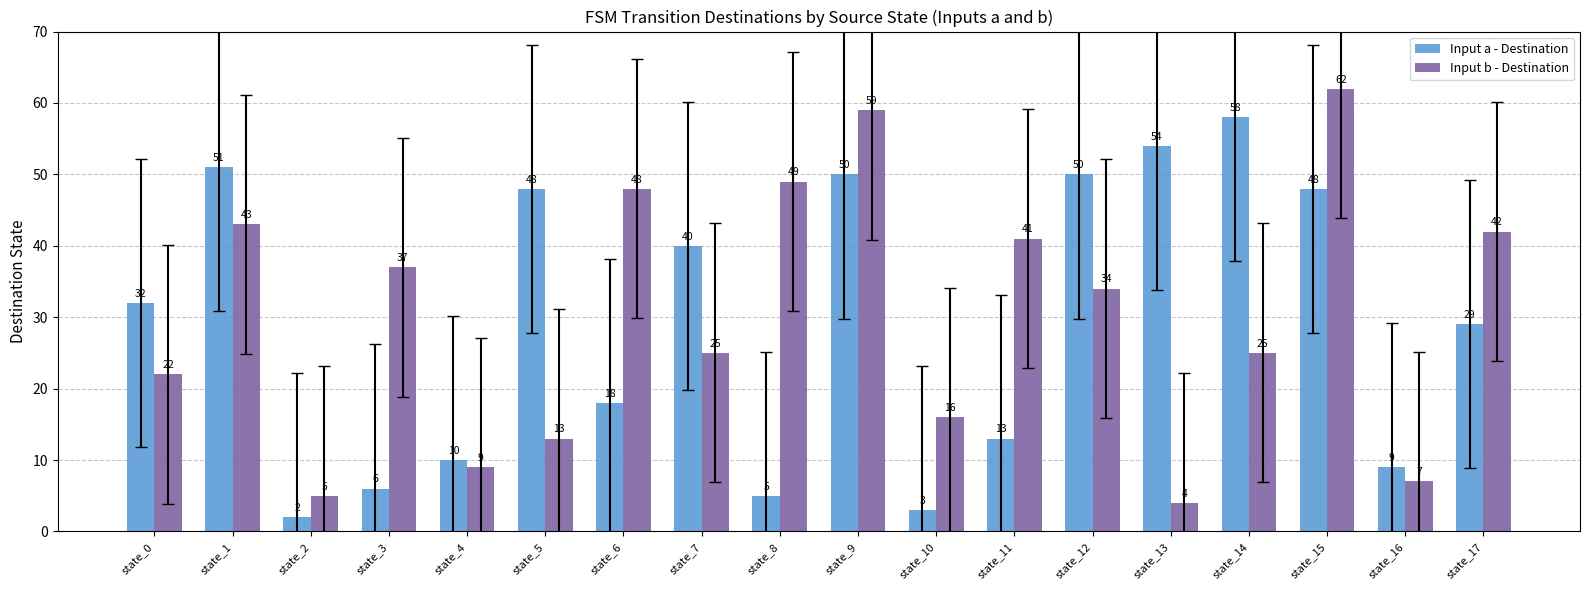

At state_5, list the series in order from largest to smallest.

Input a - Destination, Input b - Destination